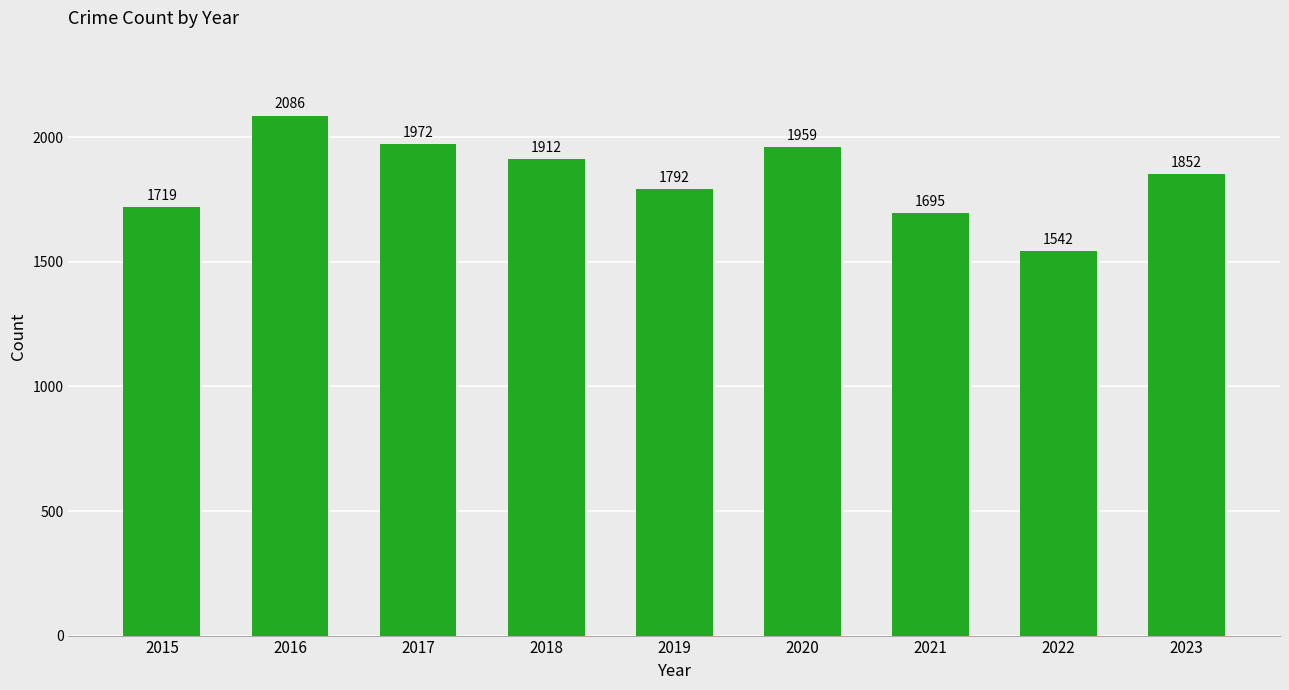

Reading left to right, list all the values displayed in this chart.

1719	2086	1972	1912	1792	1959	1695	1542	1852